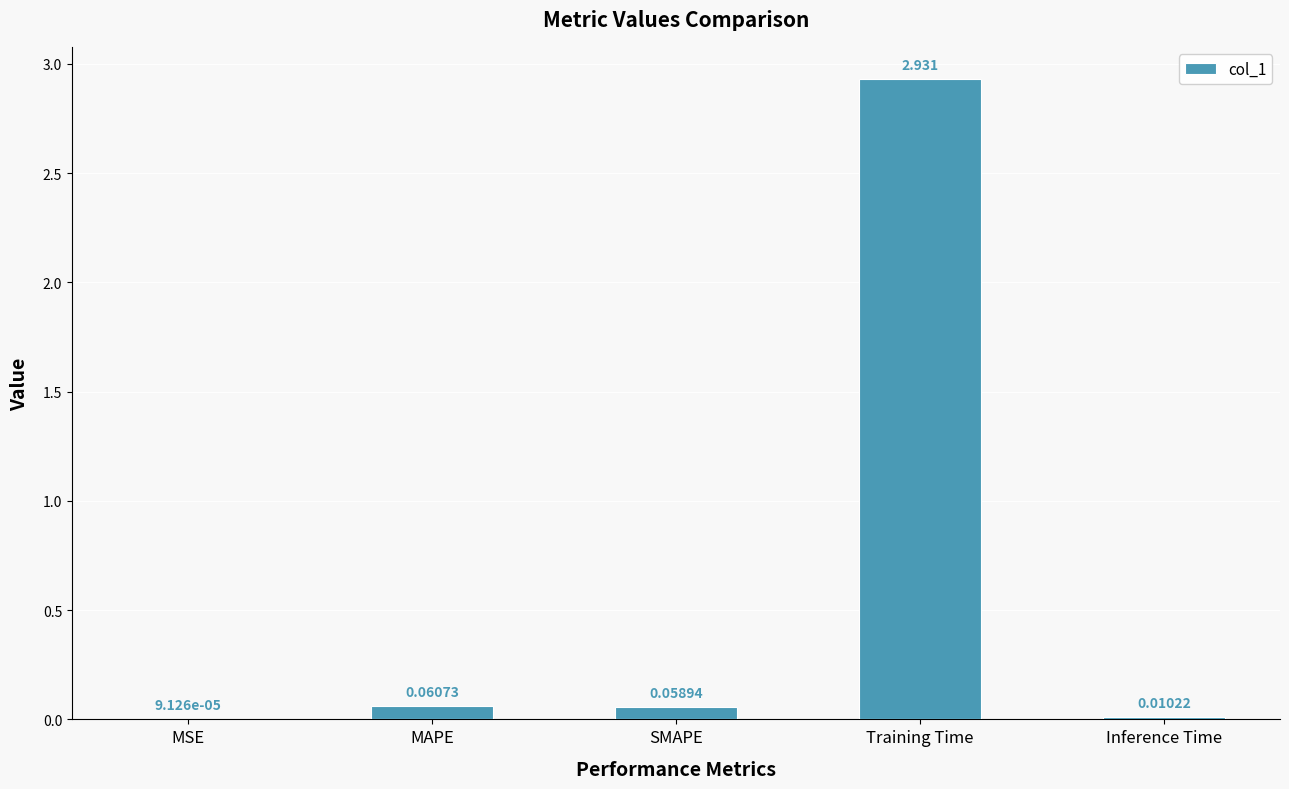

Which has a higher value, SMAPE or Training Time?

Training Time